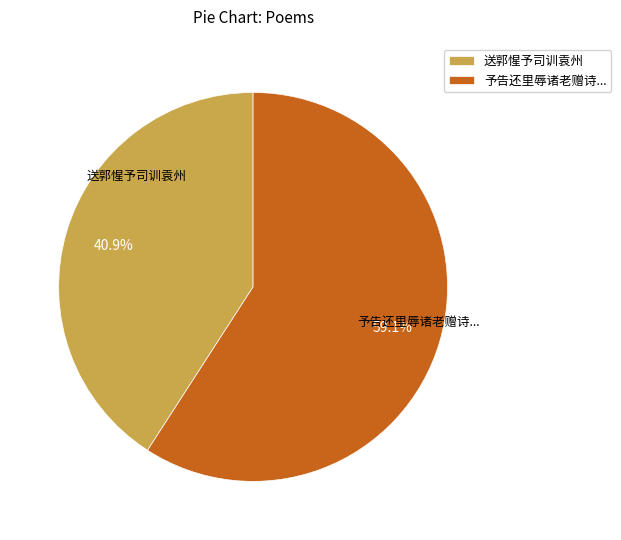

What is the largest slice in the pie chart?

予告还里辱诸老赠诗...